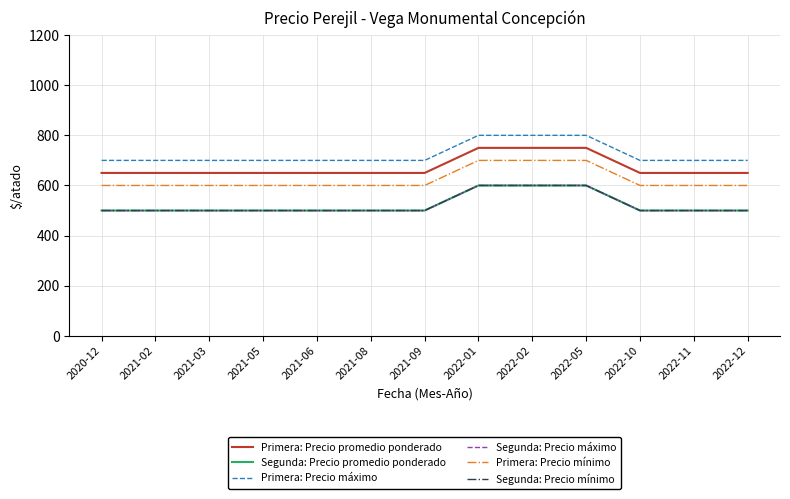

What position from the left is 2021-05?

4